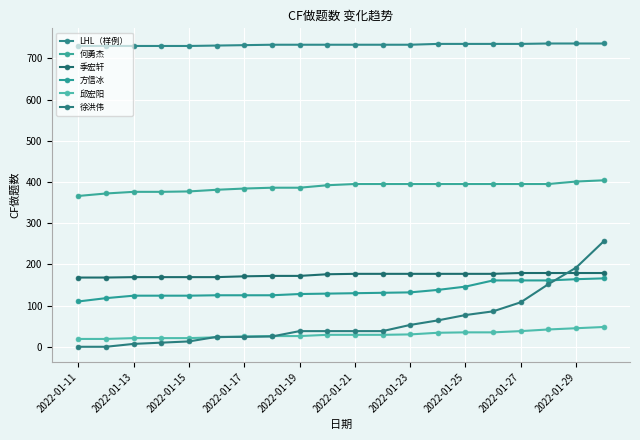

Reading right to left, extract all data points from this chart.

LHL（样例）: 736	736	736	735	735	735	735	733	733	733	733	733	733	732	731	730	730	730	730	730
何勇杰: 404	401	395	395	395	395	395	395	395	395	392	386	386	384	381	377	376	376	372	366
季宏轩: 179	179	179	179	177	177	177	177	177	177	176	172	172	171	169	169	169	169	168	168
方信冰: 166	164	161	161	161	146	138	132	131	130	129	128	125	125	125	124	124	124	118	110
邱宏阳: 48	45	42	38	35	35	34	30	29	29	29	26	26	25	23	21	21	21	19	19
徐洪伟: 256	192	152	108	86	77	64	53	38	38	38	38	25	24	24	13	10	7	0	0